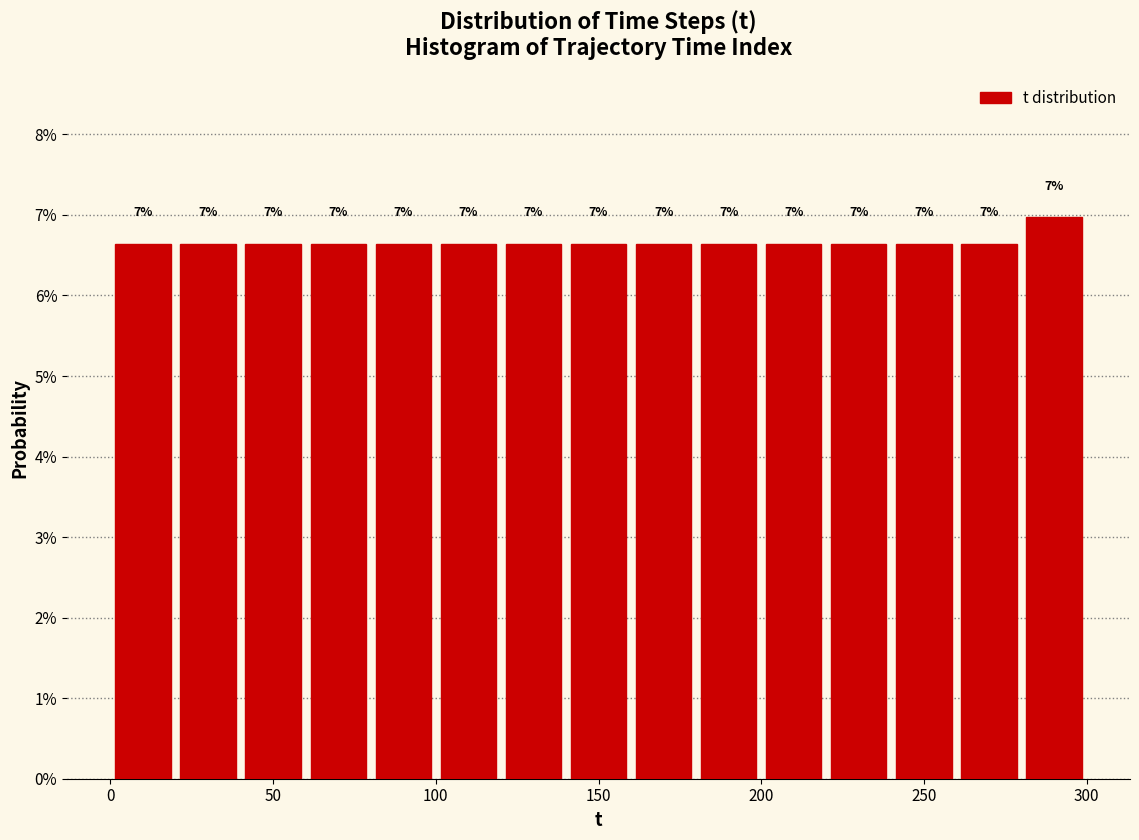

Which range on the x-axis has the tallest bar?

280 to 300